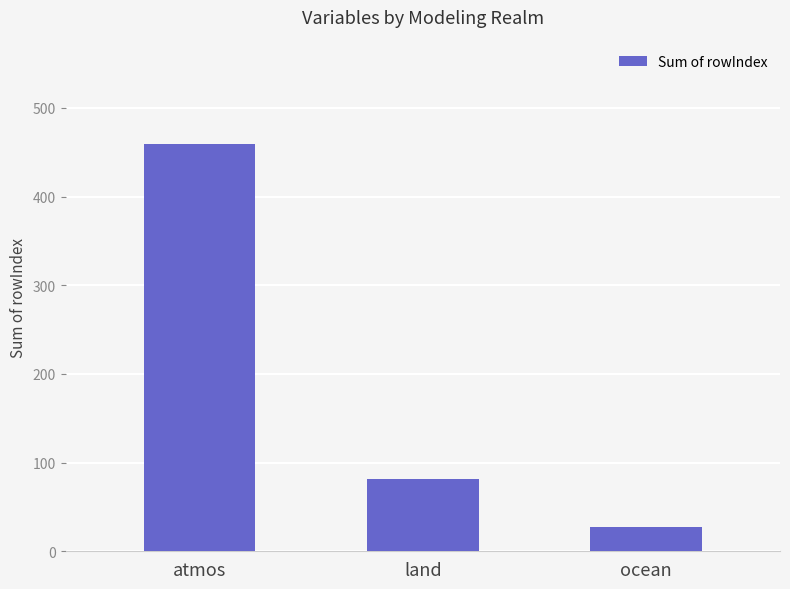

List the labels in order of value, smallest first.

ocean, land, atmos